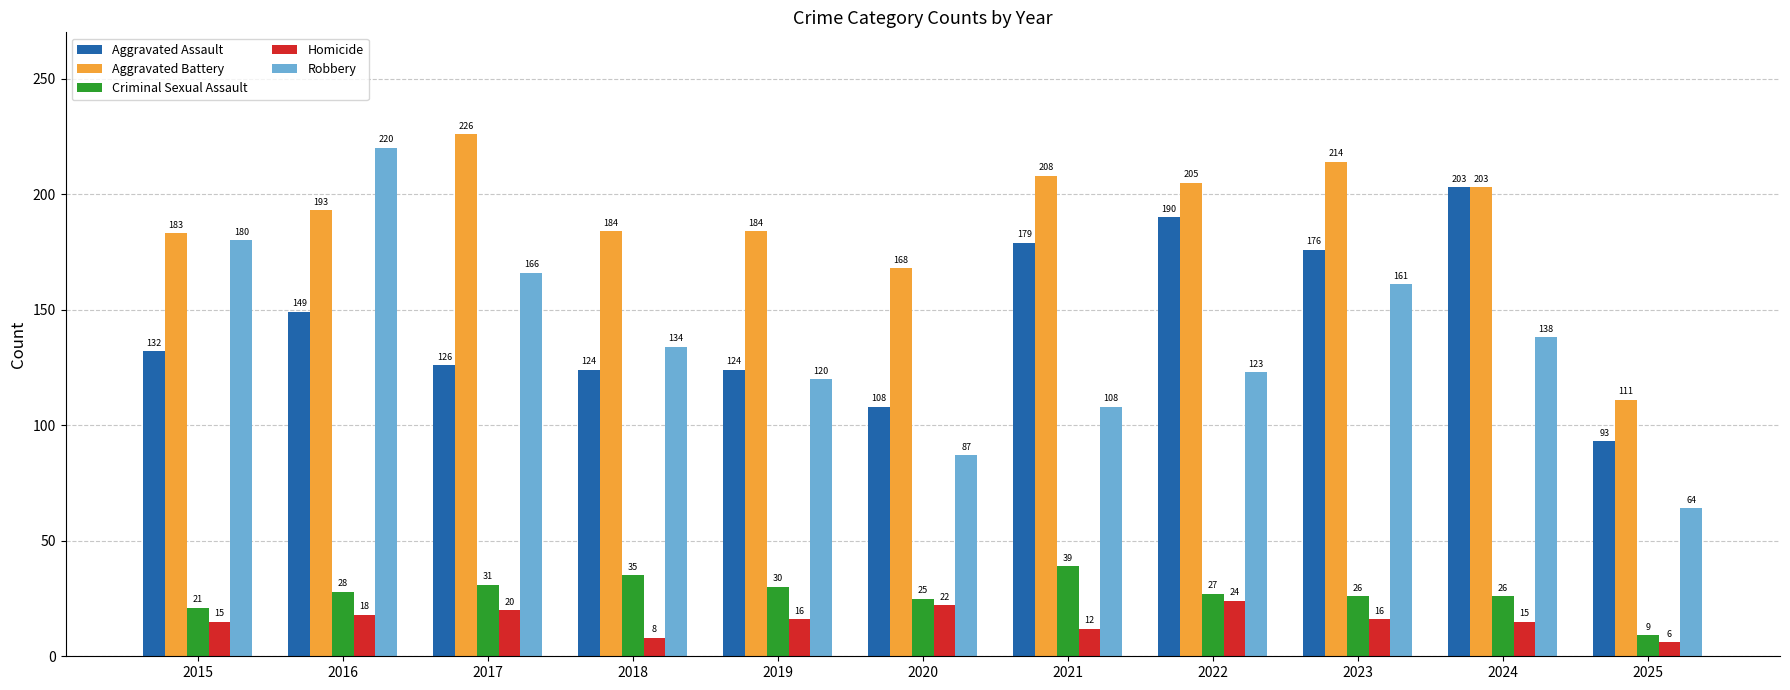

Reading left to right, extract all data points from this chart.

Aggravated Assault: 2015=132	2016=149	2017=126	2018=124	2019=124	2020=108	2021=179	2022=190	2023=176	2024=203	2025=93
Aggravated Battery: 2015=183	2016=193	2017=226	2018=184	2019=184	2020=168	2021=208	2022=205	2023=214	2024=203	2025=111
Criminal Sexual Assault: 2015=21	2016=28	2017=31	2018=35	2019=30	2020=25	2021=39	2022=27	2023=26	2024=26	2025=9
Homicide: 2015=15	2016=18	2017=20	2018=8	2019=16	2020=22	2021=12	2022=24	2023=16	2024=15	2025=6
Robbery: 2015=180	2016=220	2017=166	2018=134	2019=120	2020=87	2021=108	2022=123	2023=161	2024=138	2025=64